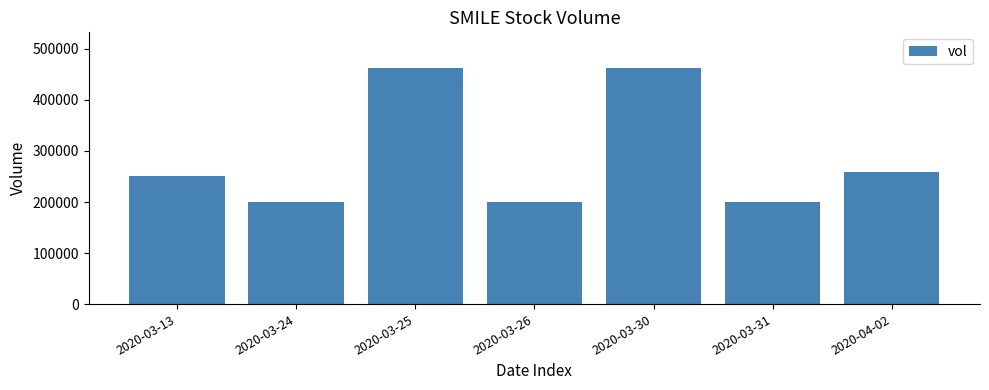

Approximately how many times larger is the value at 2020-04-02 compared to 2020-03-24?

1.3